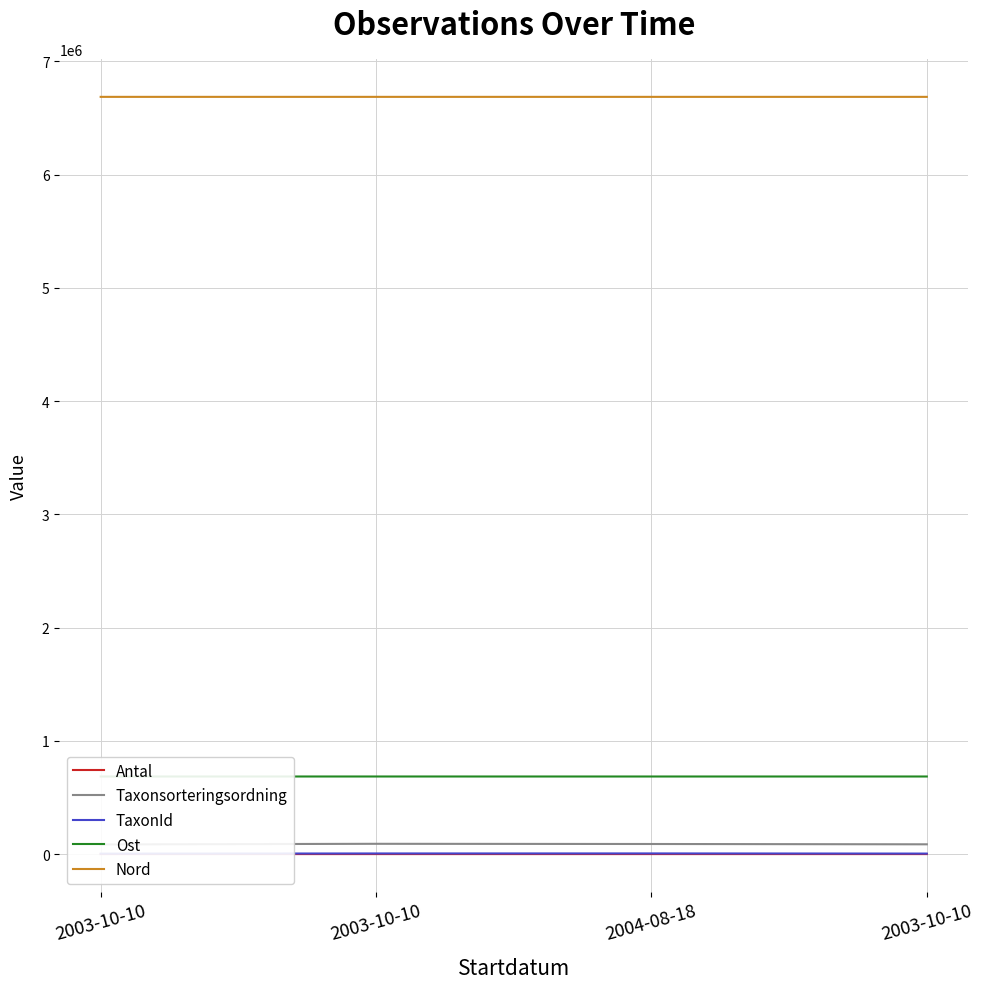

True or false: Ost and Nord intersect in this chart.

False